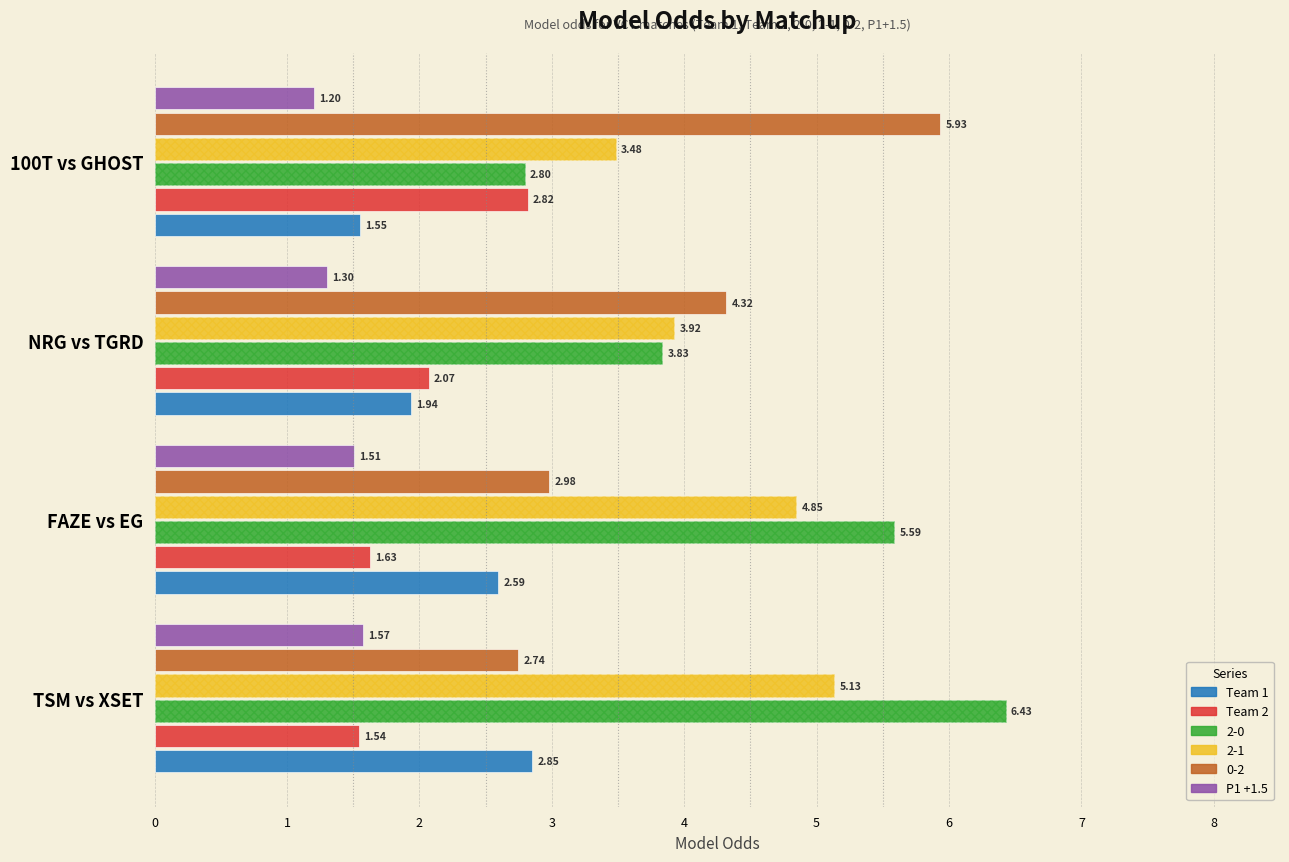

What is the difference between the P1 +1.5 values at TSM vs XSET and NRG vs TGRD?

0.3